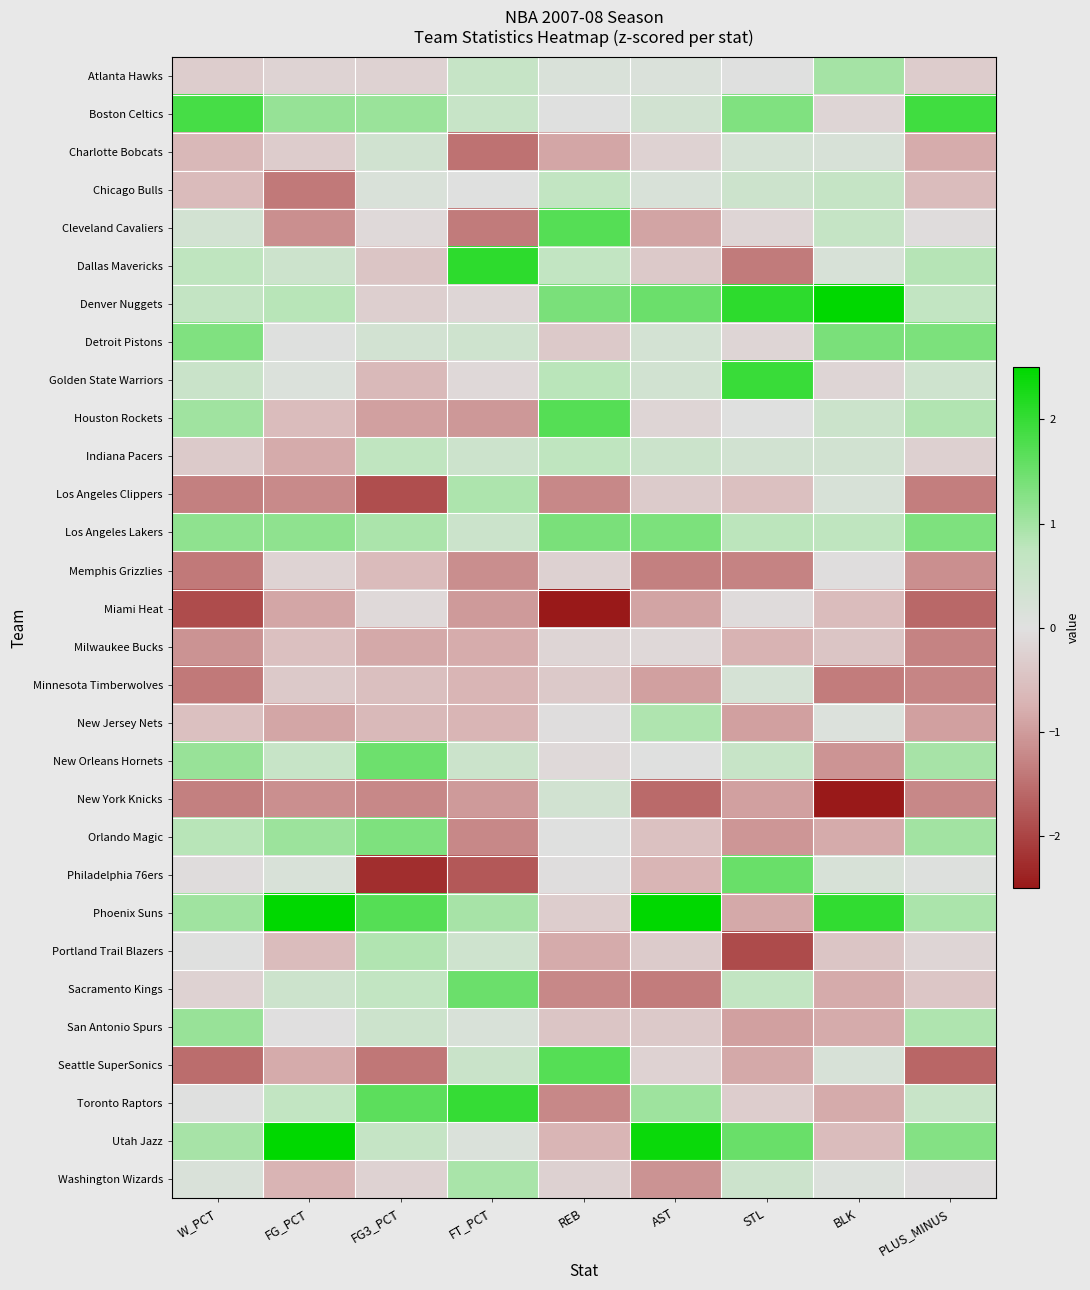

Rank the series at FT_PCT from lowest to highest value.

Philadelphia 76ers, Charlotte Bobcats, Cleveland Cavaliers, Orlando Magic, Memphis Grizzlies, Houston Rockets, Miami Heat, New York Knicks, Milwaukee Bucks, Minnesota Timberwolves, New Jersey Nets, Denver Nuggets, Golden State Warriors, Chicago Bulls, Utah Jazz, San Antonio Spurs, Detroit Pistons, Portland Trail Blazers, Indiana Pacers, Los Angeles Lakers, New Orleans Hornets, Seattle SuperSonics, Boston Celtics, Atlanta Hawks, Los Angeles Clippers, Washington Wizards, Phoenix Suns, Sacramento Kings, Toronto Raptors, Dallas Mavericks